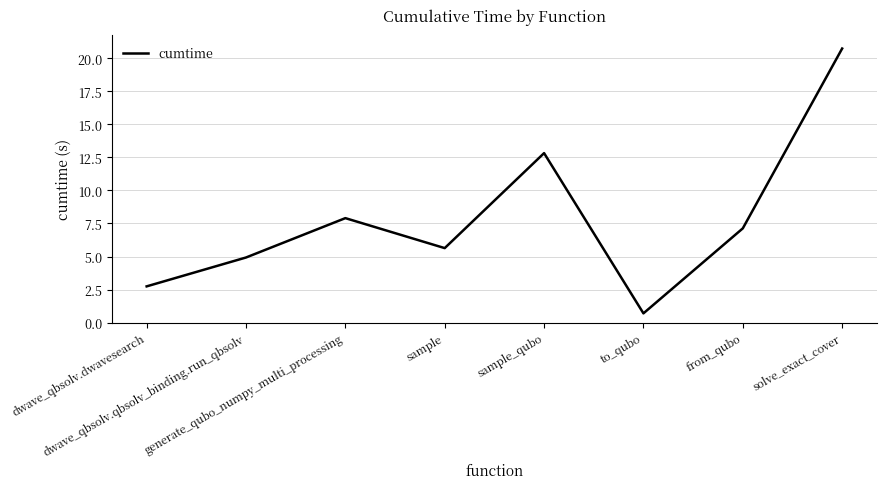

What is the smallest value displayed?

0.7